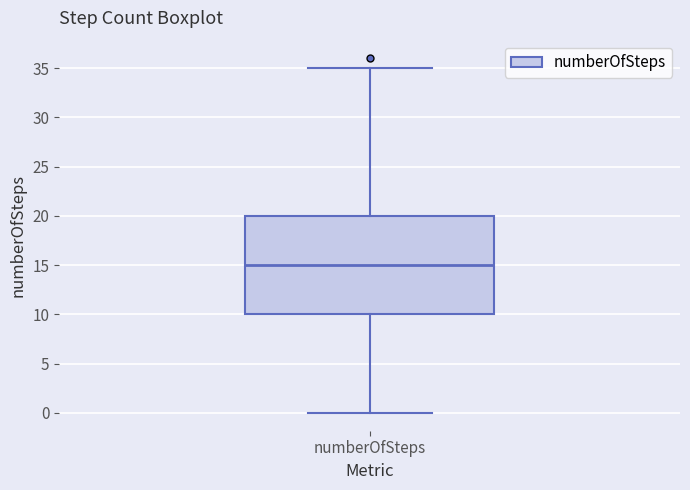

Transcribe this box plot: give where the median line is, the range the box spans, and where the two whiskers end, as read against the y-axis. The values are not printed on the chart, so give them approximately, as read against the axis.

median 15, box 10 to 20, whiskers 0 to 35